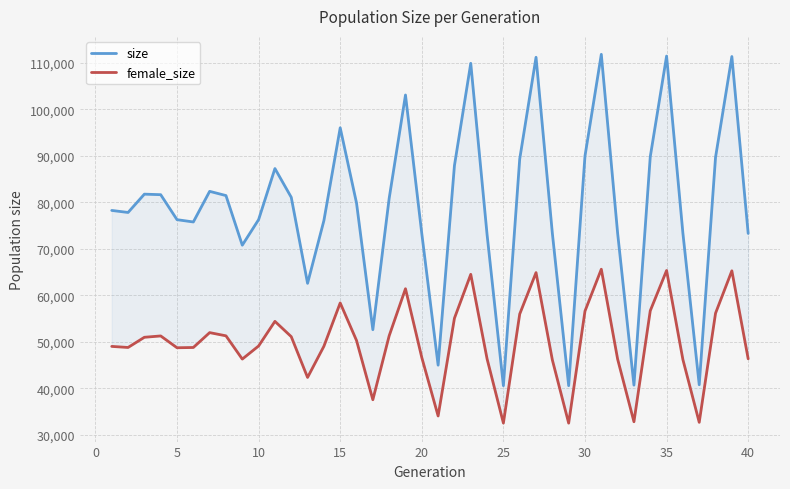

What is the sum of all size values?

3150503